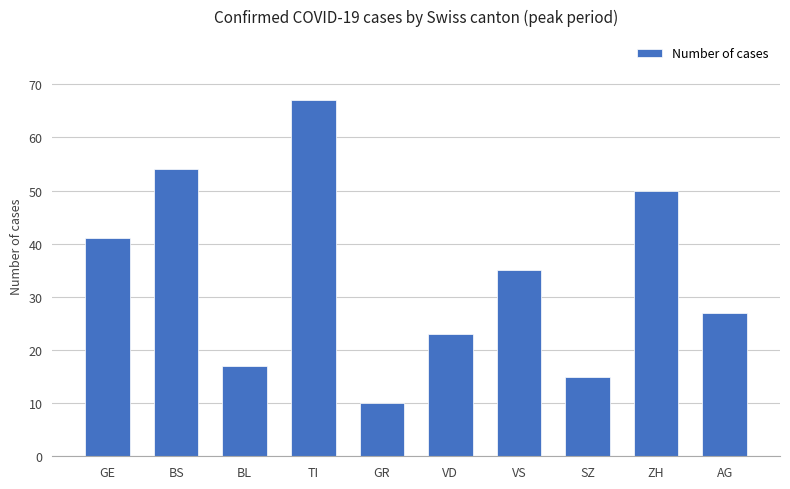

The value at VS is 35. True or false?

True